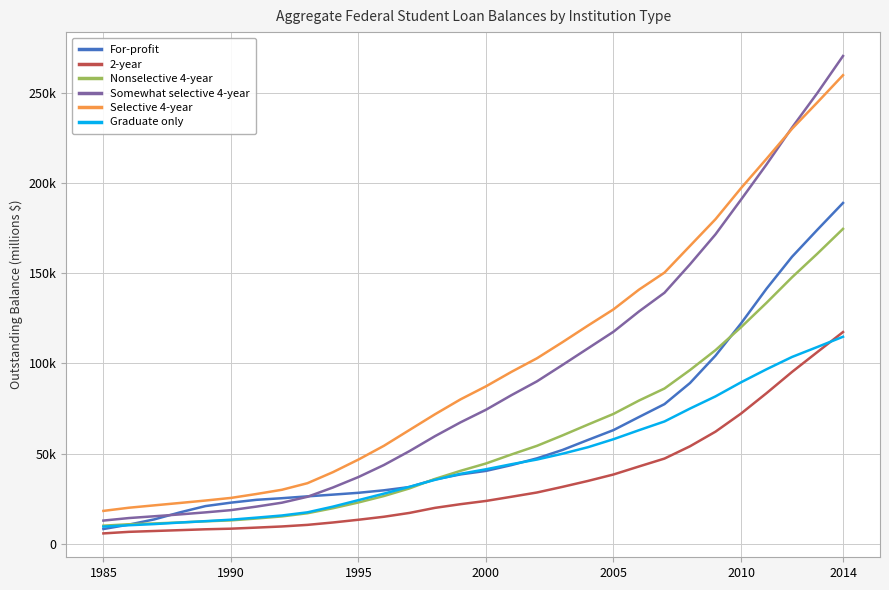

True or false: Selective 4-year has more than 1 interior local peaks.

False